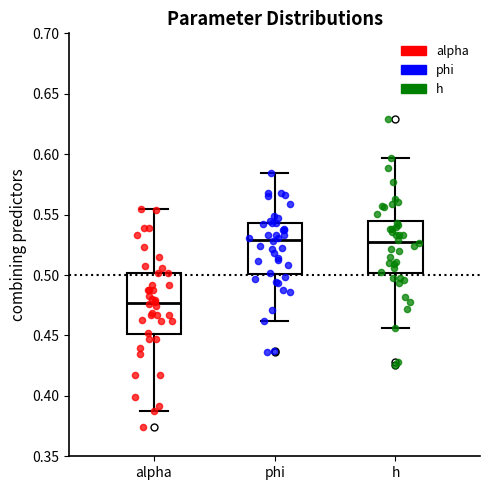

Comparing the boxes themselves (not the whiskers), which one is the tallest?

alpha